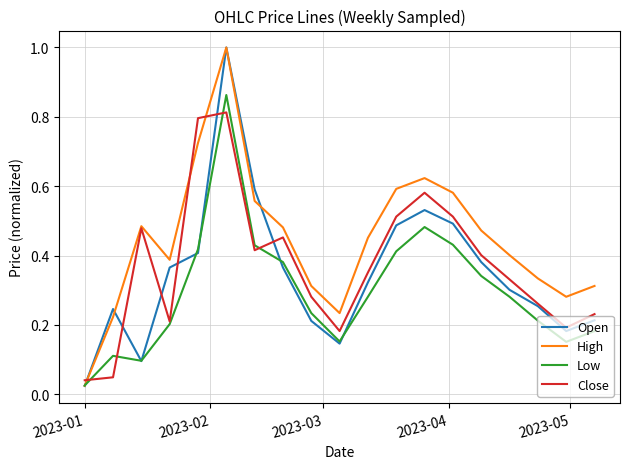

Which series has the widest spread of values?

Open